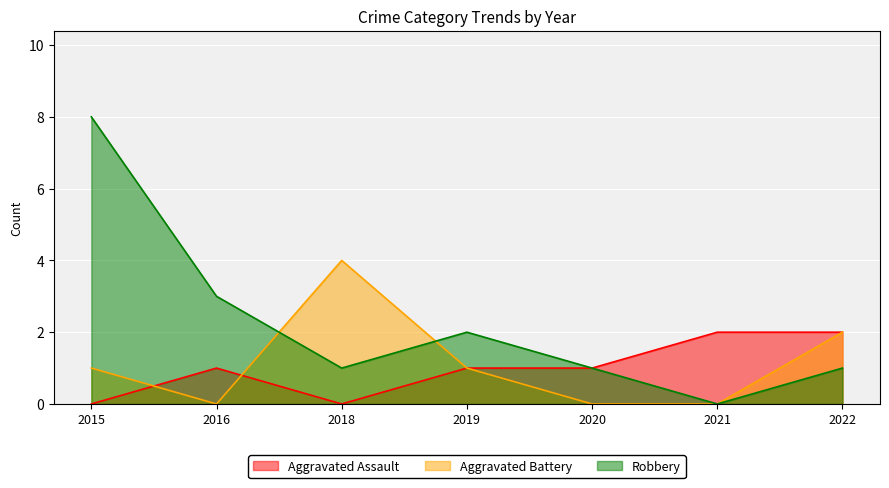

True or false: Robbery and Aggravated Assault intersect in this chart.

False